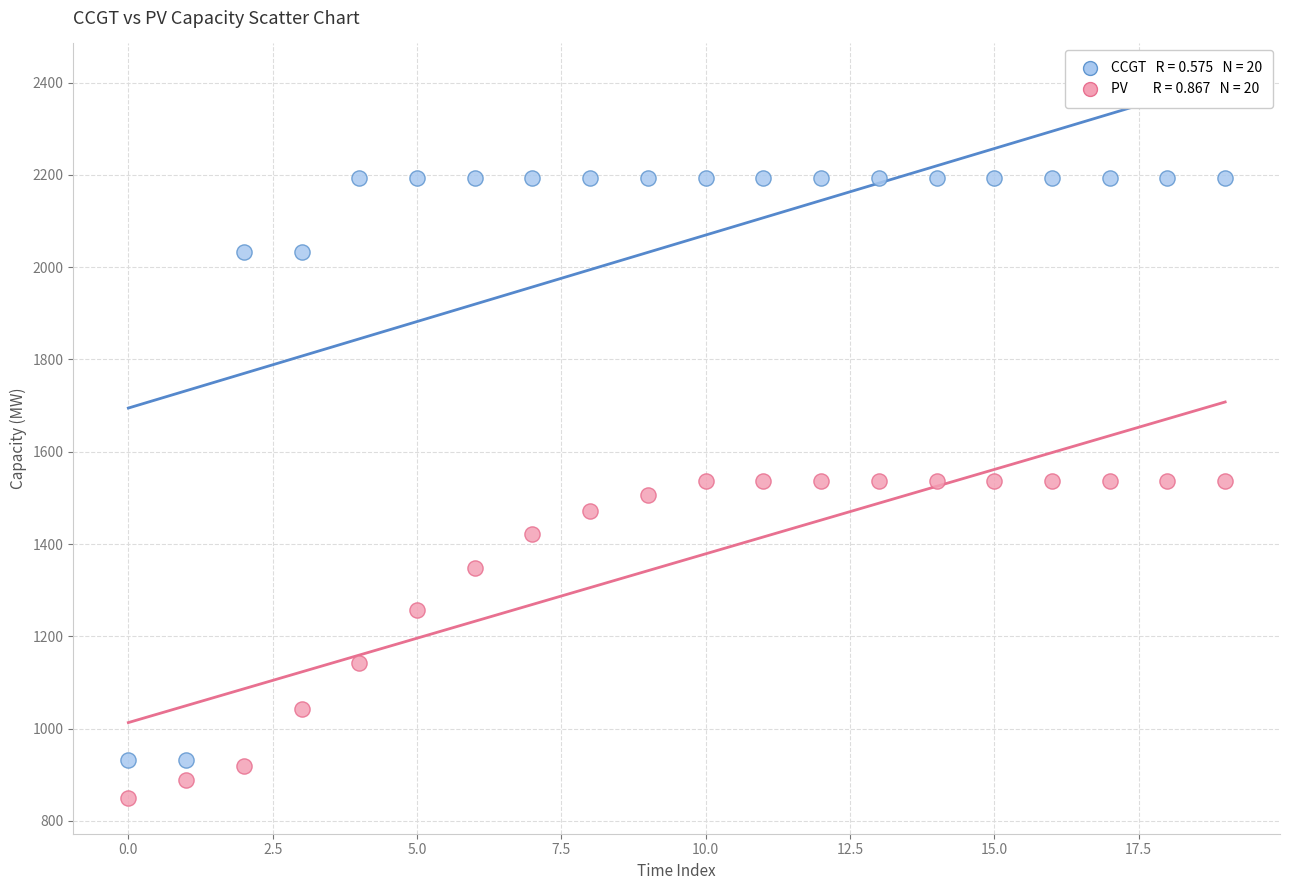

Across all data points, what is the range of Y values (max minus min)?

1343